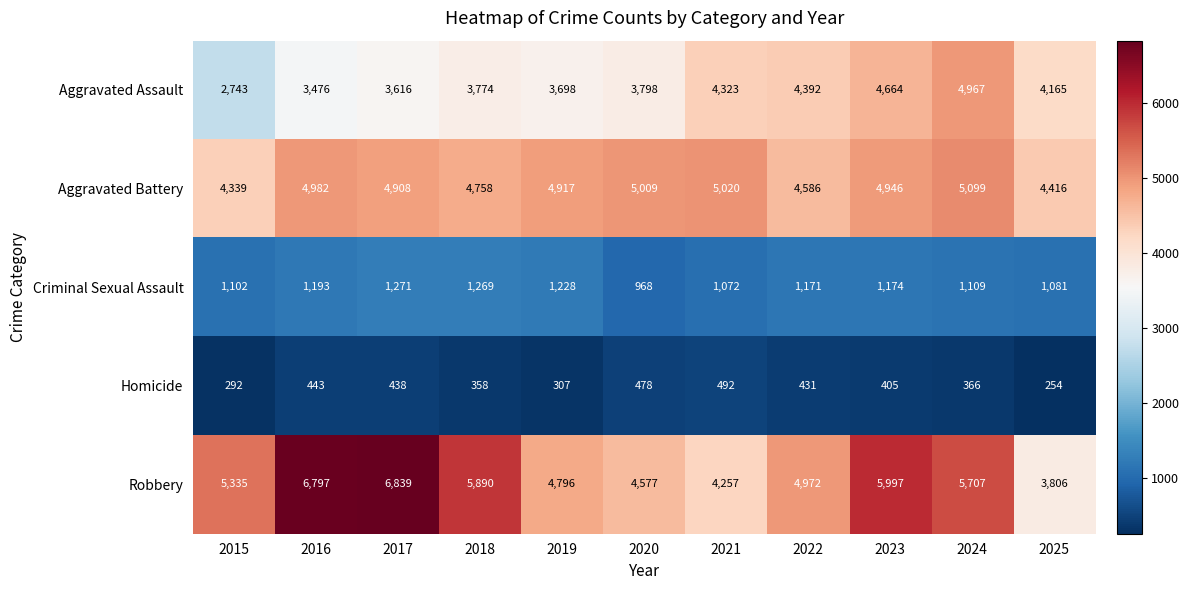

What is the lowest value of the Robbery series?

3806